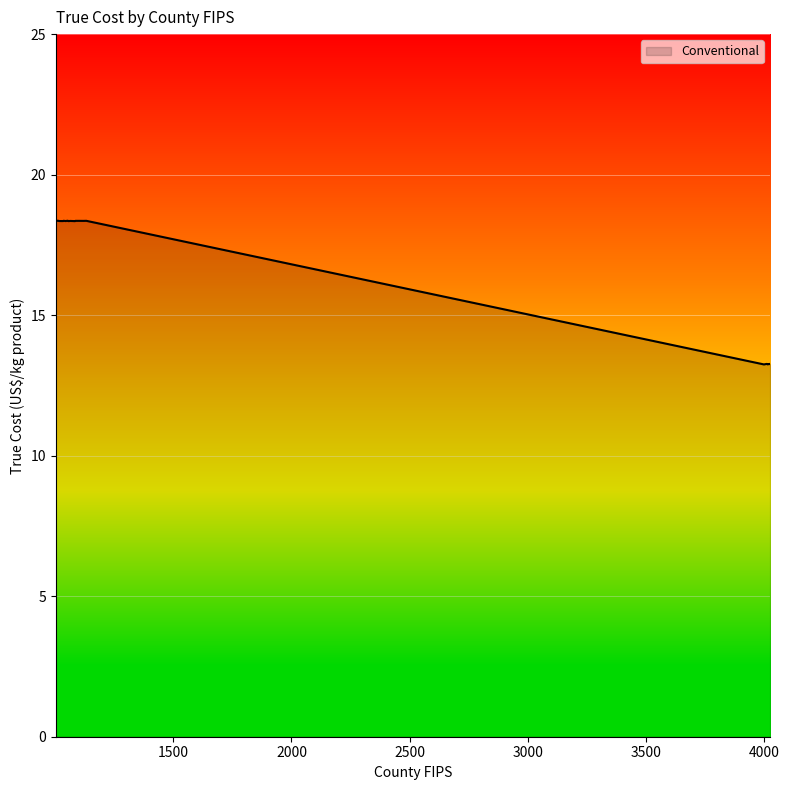

What is the greatest value displayed?

18.4